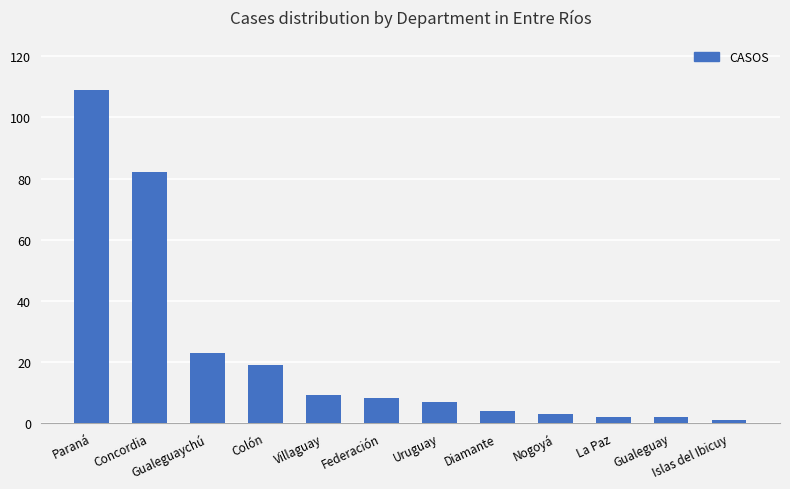

What is the value of the 3rd bar from the left?

23